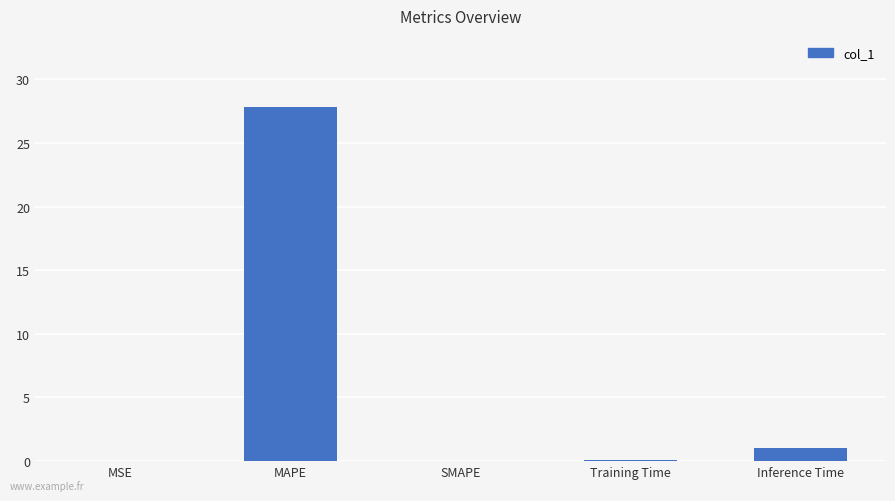

True or false: the data shows 0.0 at SMAPE.

True